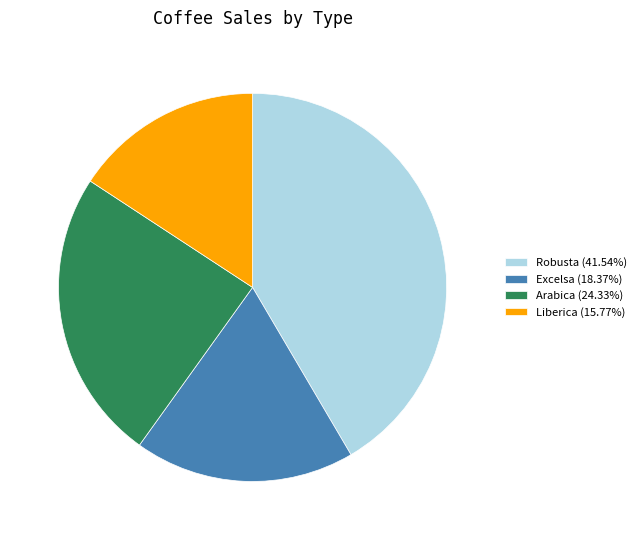

What is the ratio of the value at Arabica (24.33%) to the value at Liberica (15.77%)?

1.5